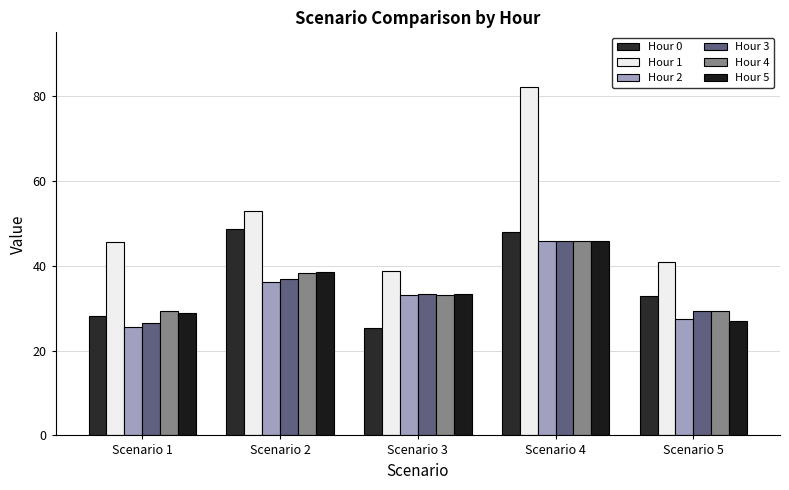

How many bars are there in total?

30